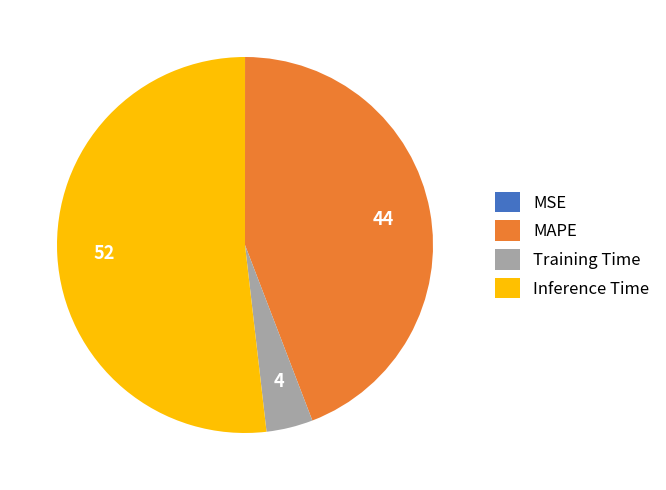

The Training Time slice represents 4% of the pie. True or false?

True